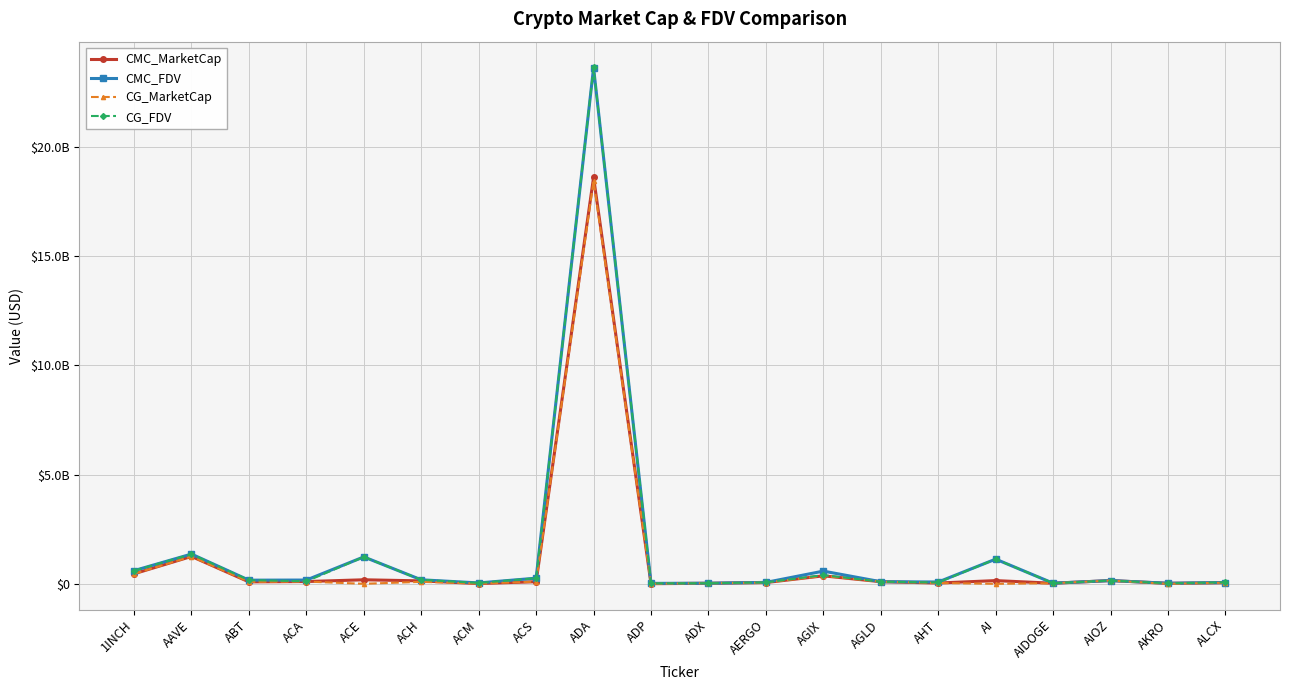

Is this an area chart (filled region under the line)?

No